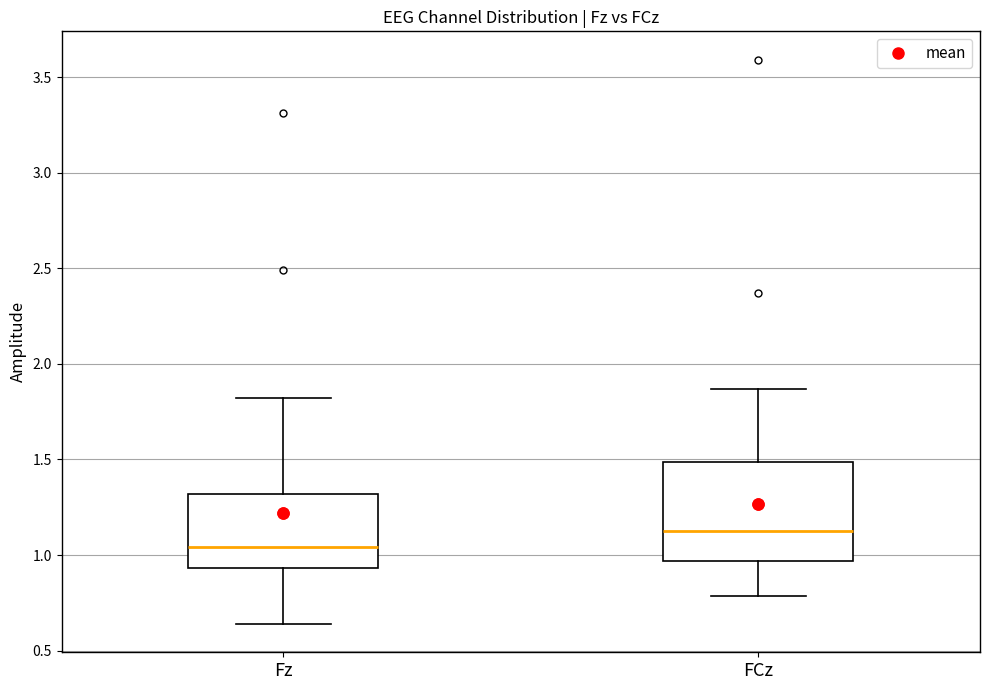

Which box has the lowest median line?

Fz